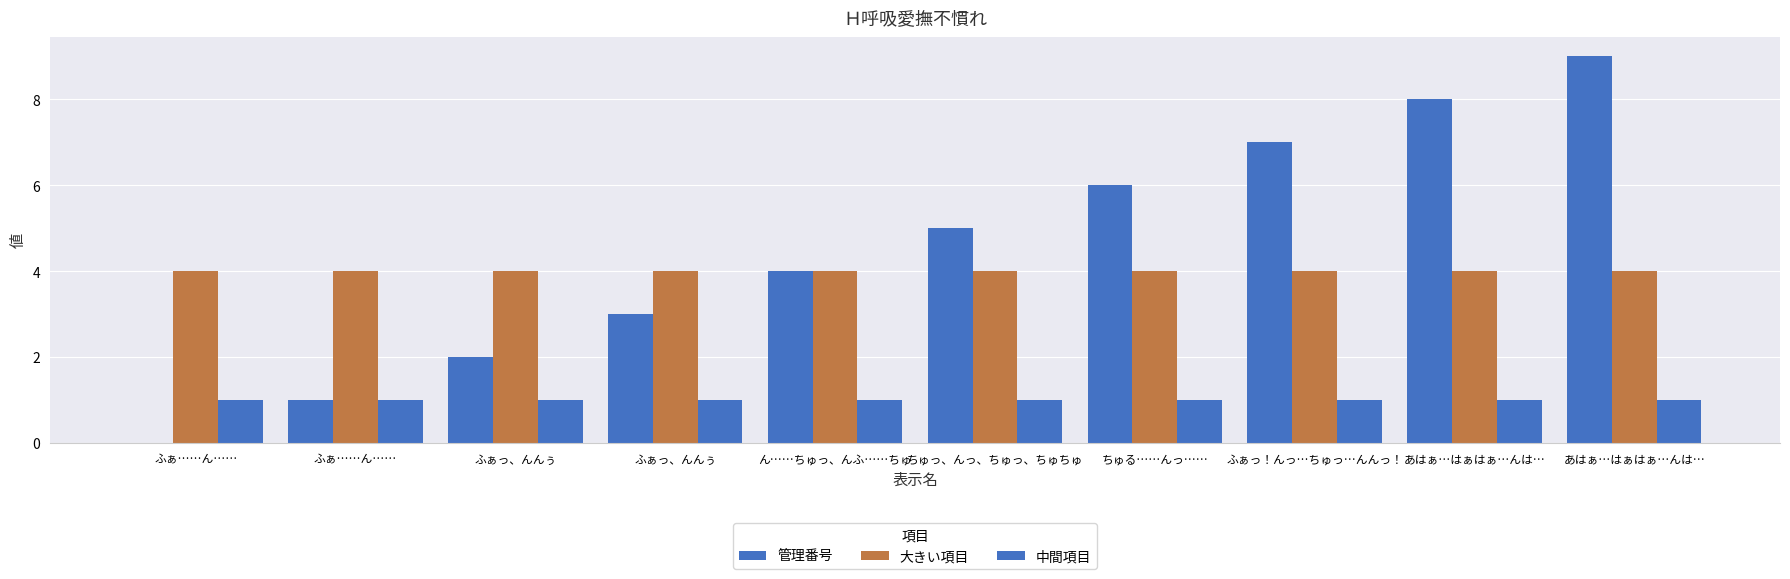

Between あはぁ…はぁはぁ…んは… and ふぁ……ん……, which is larger?

あはぁ…はぁはぁ…んは…